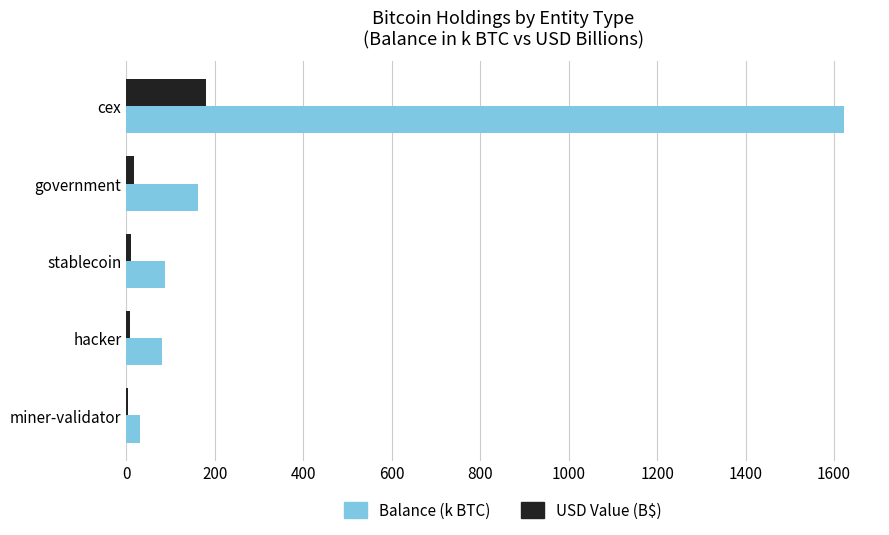

What is the sum of all Balance (k BTC) values?

1981.7